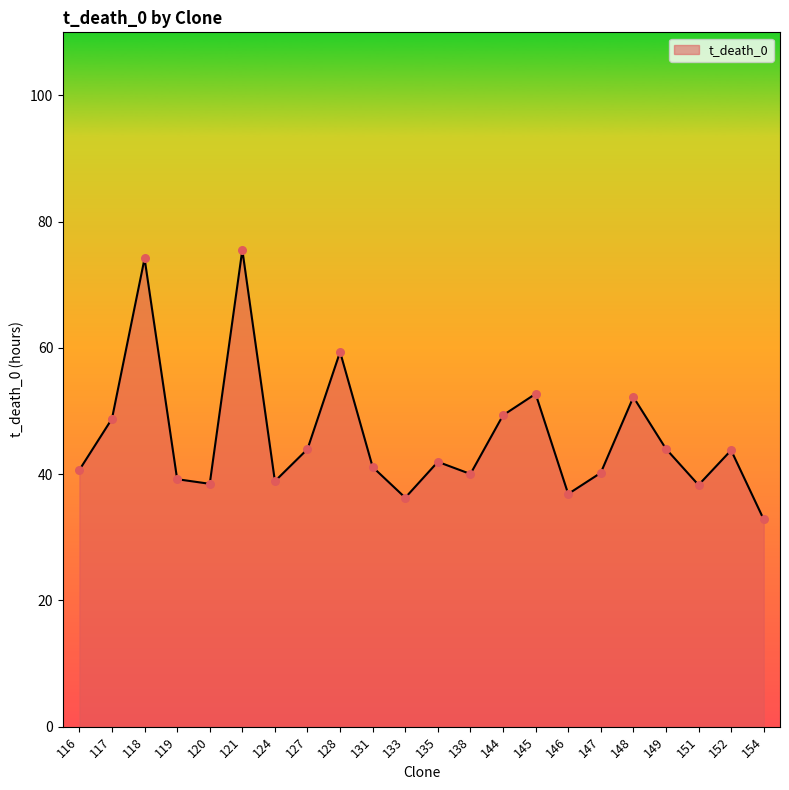

What is the change in value from 121 to 138?

-35.5